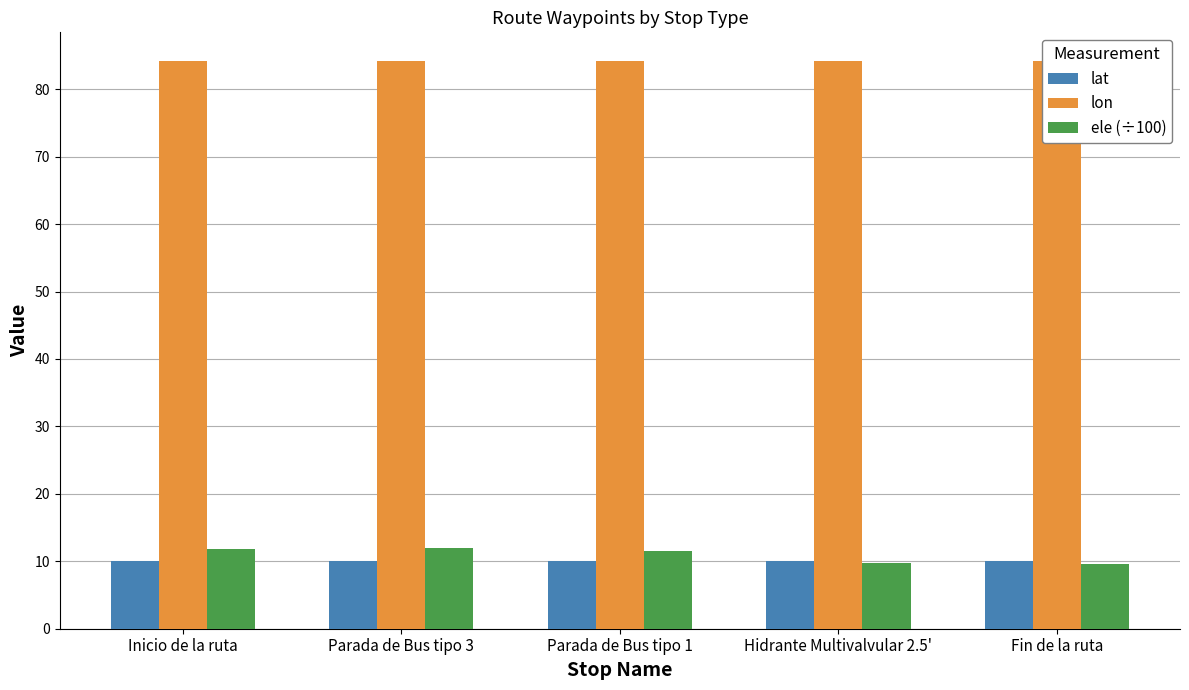

What is the value of the lat bar at the 2nd from the left?

10.0